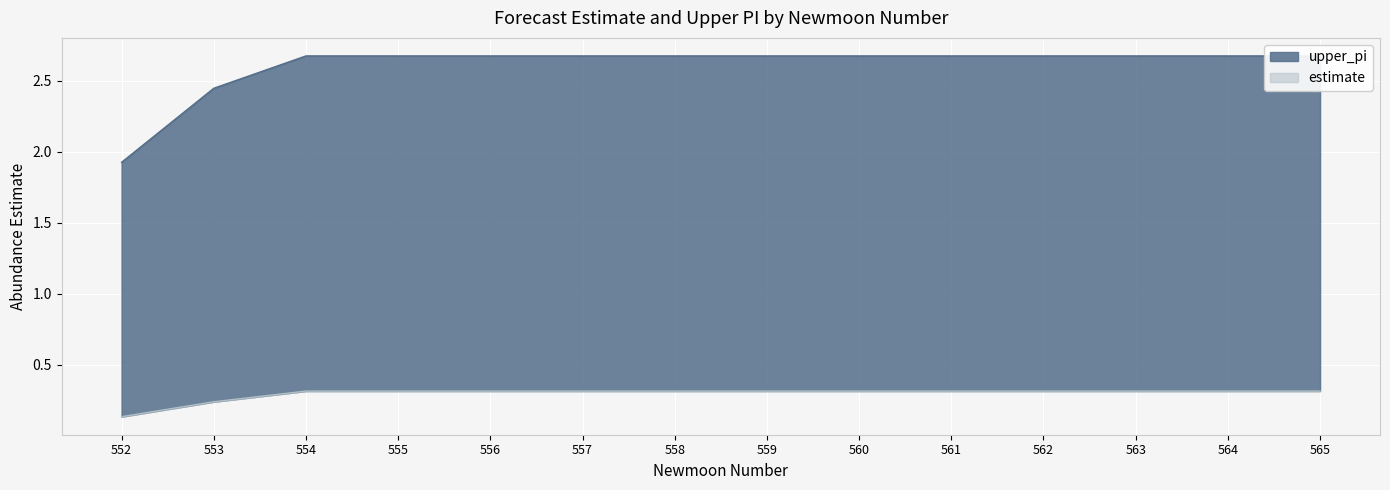

Is it true that estimate equals 0.3 at 557?

True